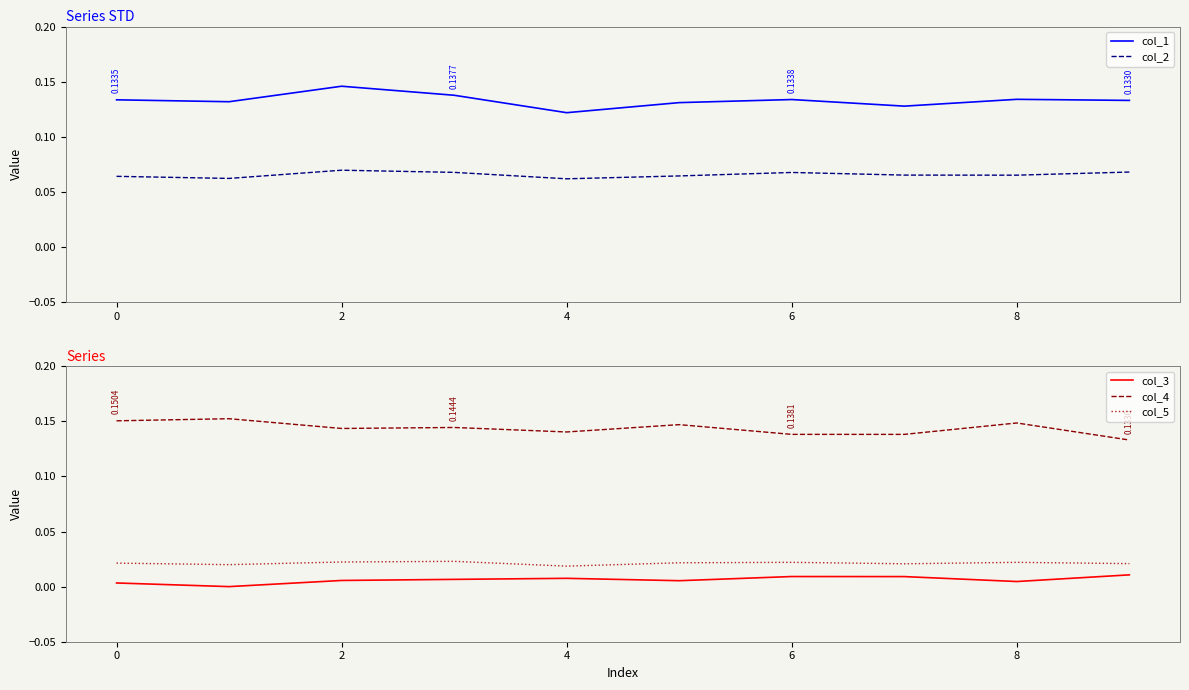

What is the spread (max minus min) of values at 9?

0.1